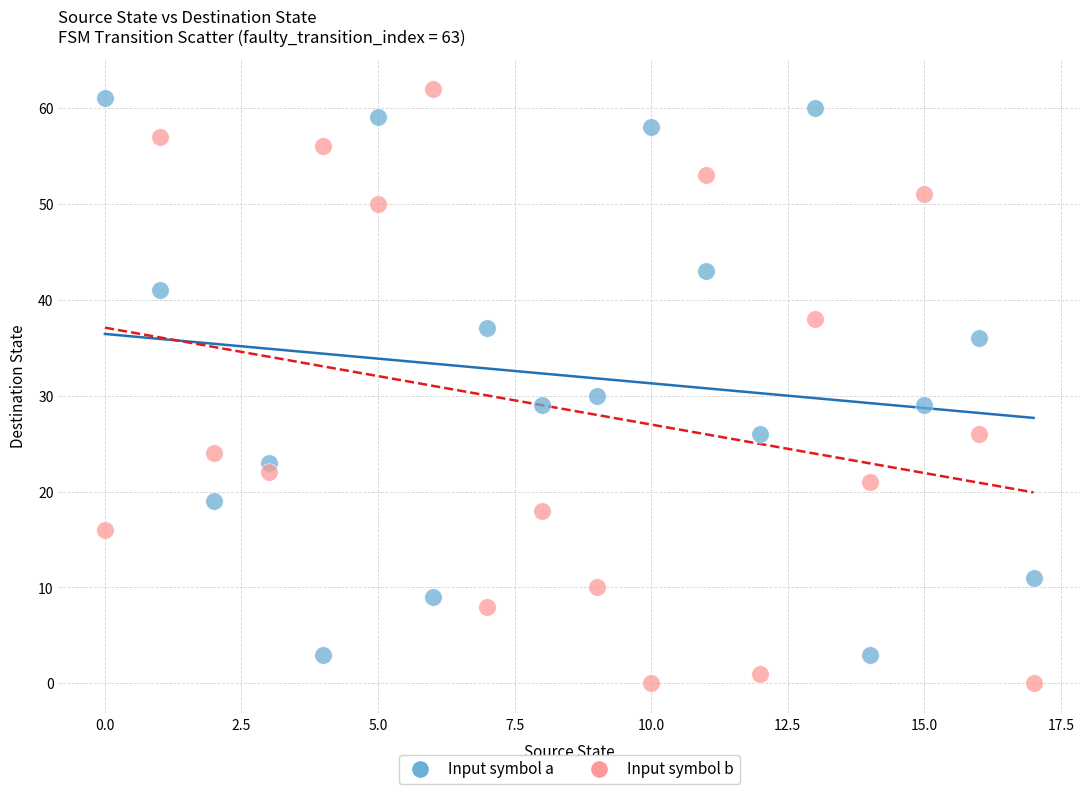

Which series has the widest spread of Y values?

Input symbol b